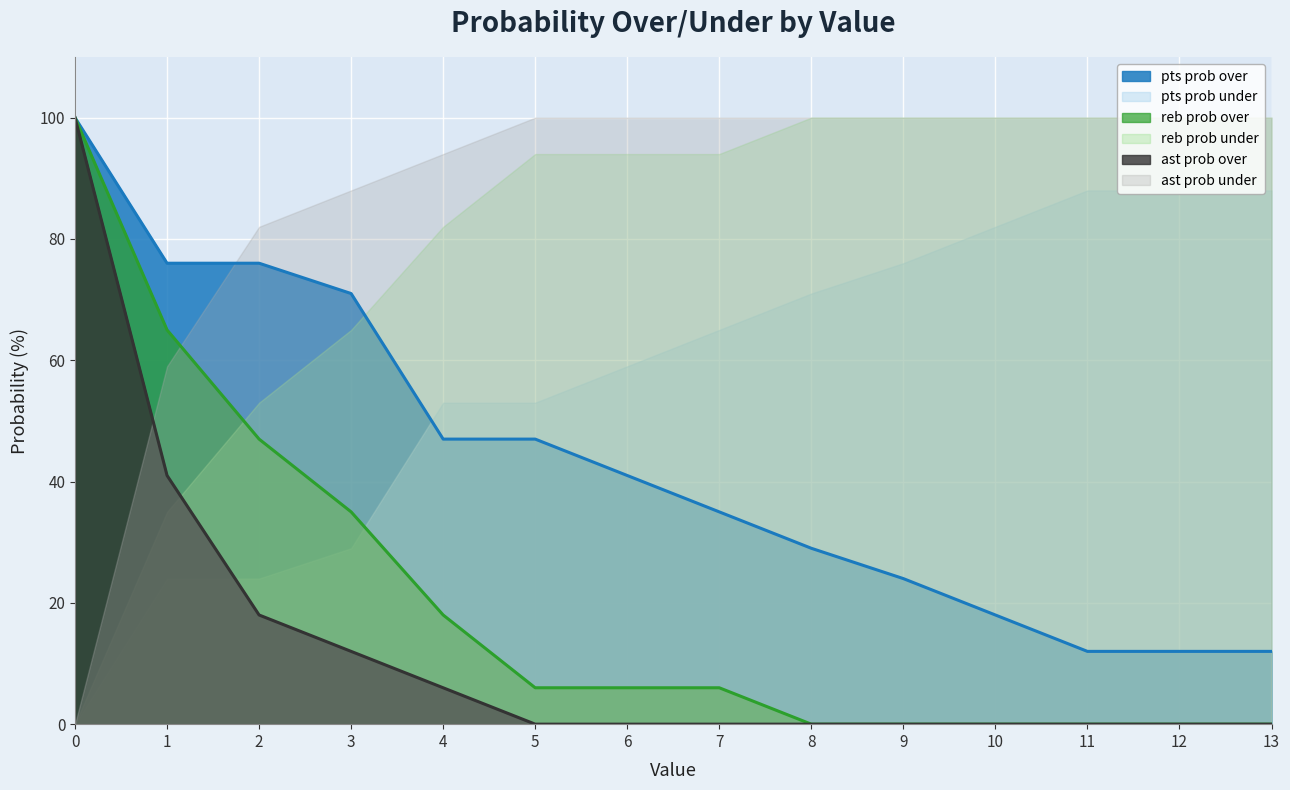

What is the sum of all ast prob over values?

177